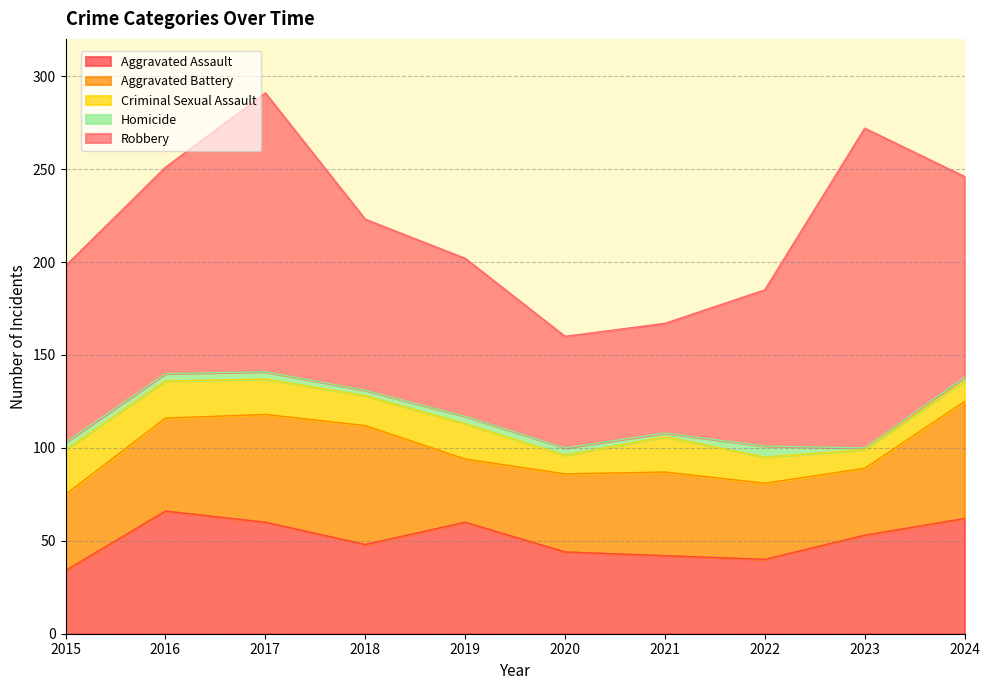

What value does the Aggravated Battery series have at 2021, to the nearest 5?

45